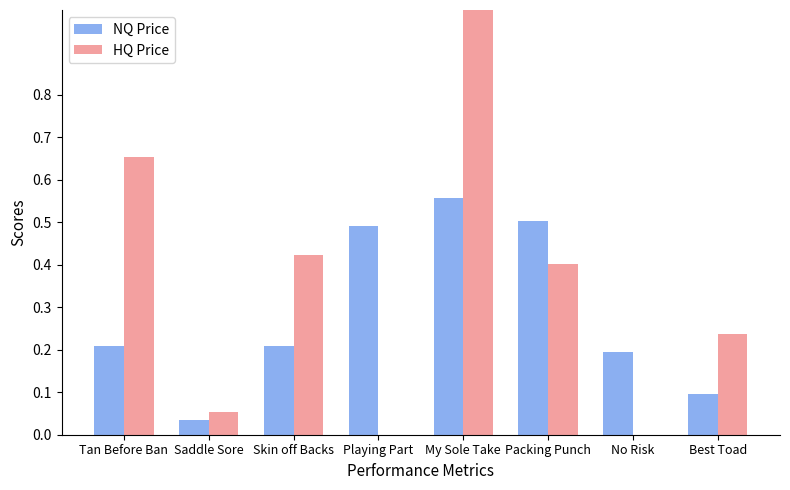

Which series changed the most between Saddle Sore and Packing Punch?

NQ Price